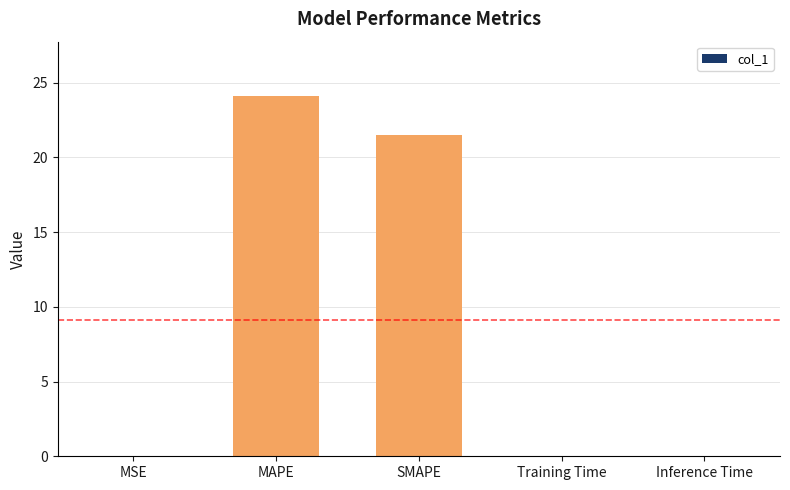

Is it true that the value at SMAPE is 21.5?

True